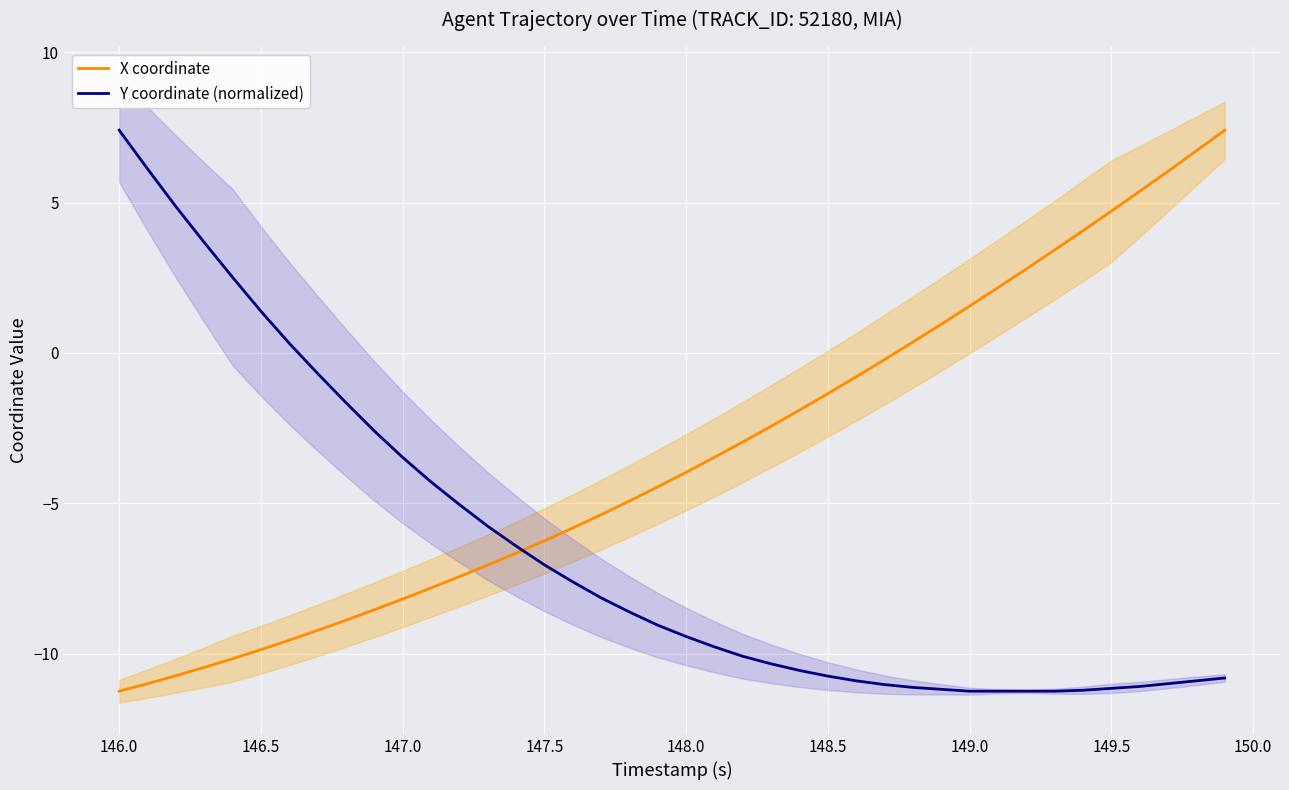

Reading right to left, what are all the values shown in this chart?

X coordinate: 7.4	6.7	6.0	5.4	4.7	4.1	3.4	2.8	2.2	1.6	1.0	0.4	-0.2	-0.8	-1.4	-1.9	-2.4	-3.0	-3.5	-4.0	-4.5	-4.9	-5.4	-5.8	-6.2	-6.7	-7.1	-7.4	-7.8	-8.2	-8.5	-8.9	-9.2	-9.5	-9.9	-10.2	-10.5	-10.7	-11.0	-11.2
Y coordinate (normalized): -10.8	-10.9	-11.0	-11.1	-11.1	-11.2	-11.2	-11.2	-11.2	-11.2	-11.2	-11.1	-11.0	-10.9	-10.7	-10.6	-10.3	-10.1	-9.8	-9.4	-9.0	-8.6	-8.1	-7.6	-7.0	-6.4	-5.8	-5.0	-4.3	-3.5	-2.6	-1.7	-0.7	0.3	1.4	2.5	3.7	4.9	6.1	7.4